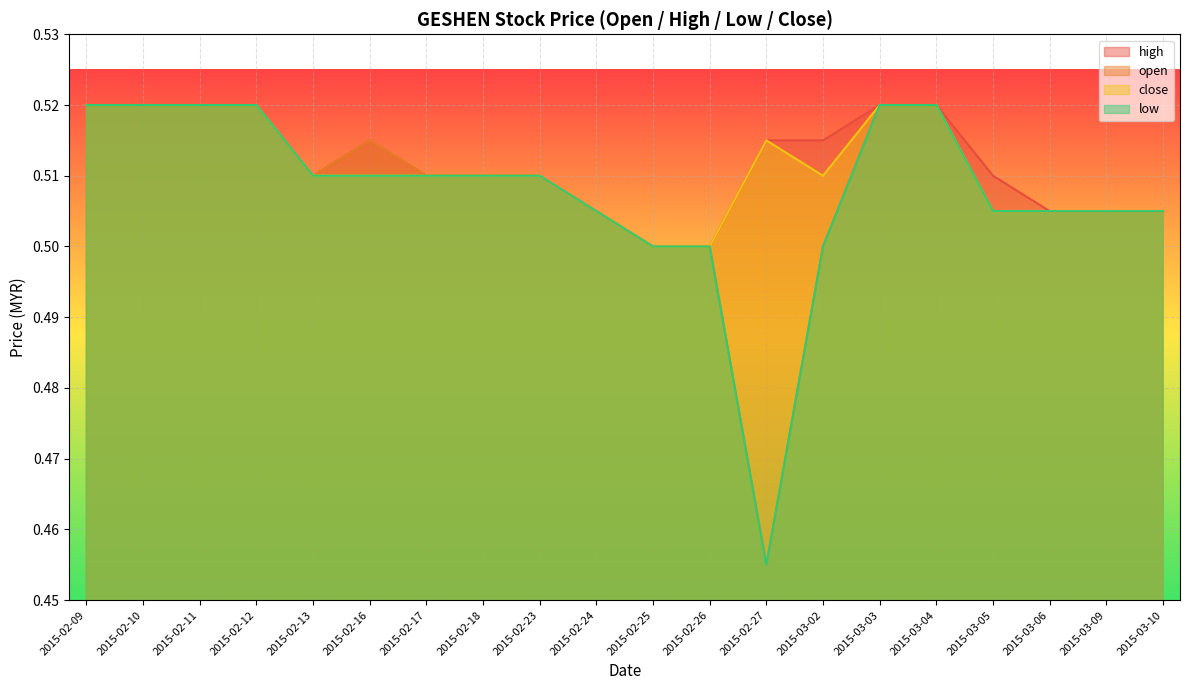

What is the maximum value for open?

0.5